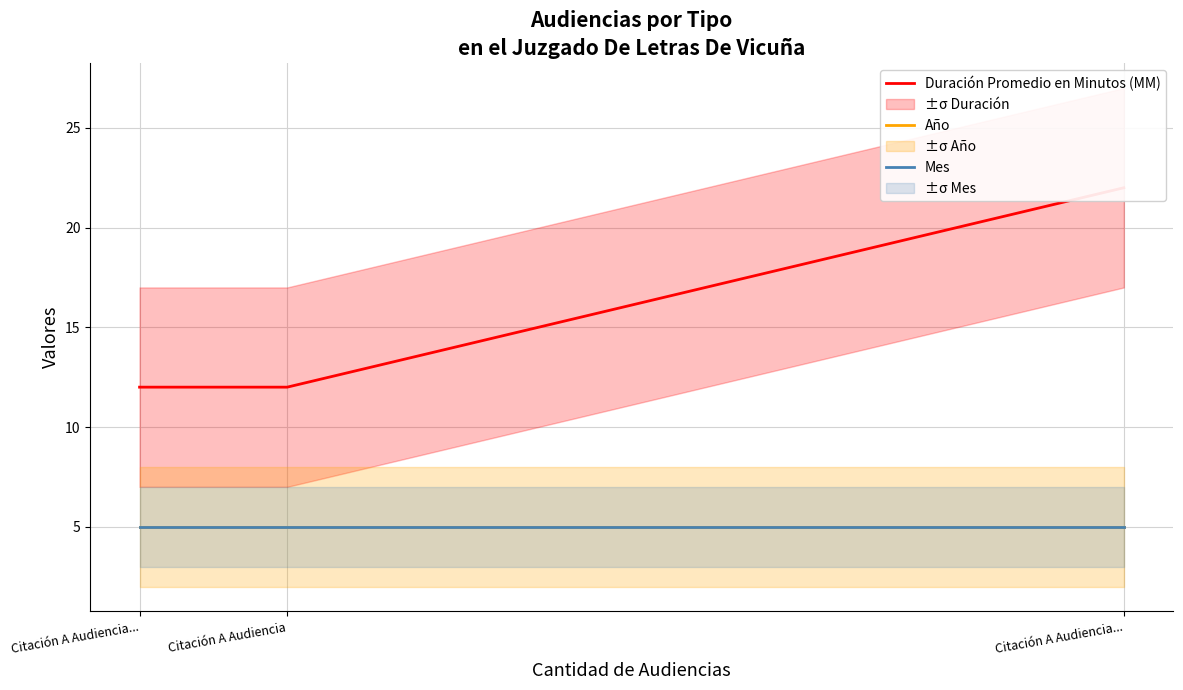

Which label corresponds to the smallest value in the chart?

Citación A Audiencia...